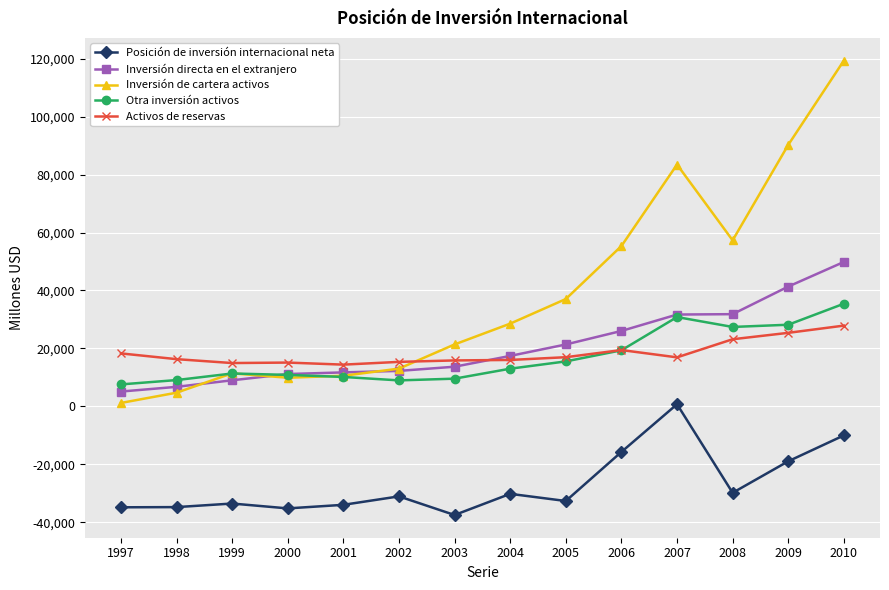

The value of Posición de inversión internacional neta at 1999 is -33538. True or false?

True